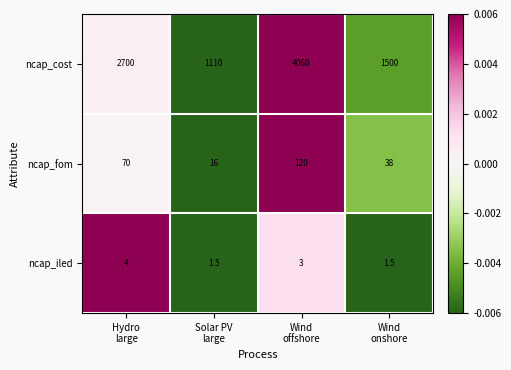

Rank the series at Wind
offshore from lowest to highest value.

ncap_iled, ncap_fom, ncap_cost